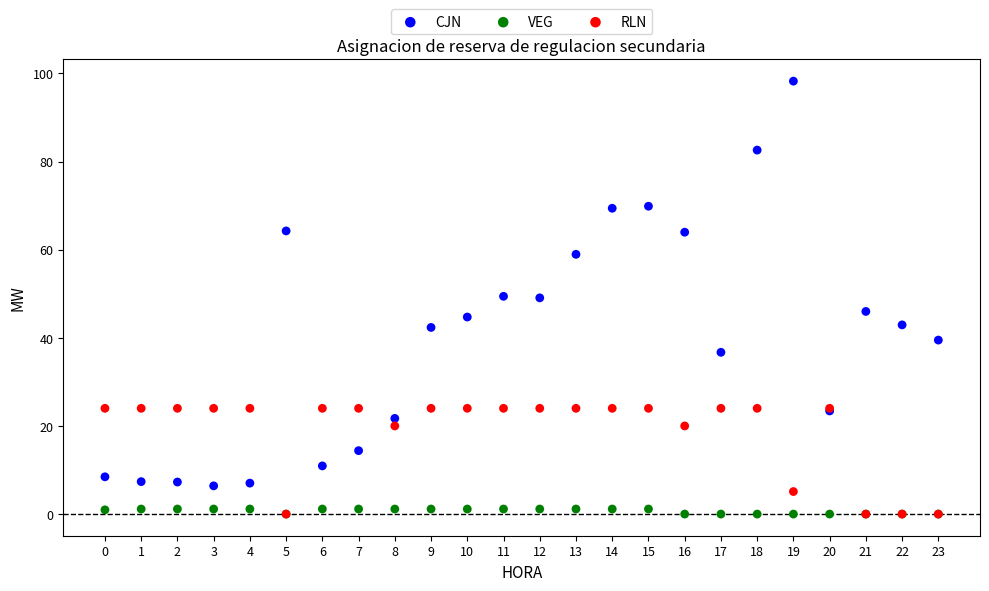

What are all the series names shown in the legend?

CJN, VEG, RLN